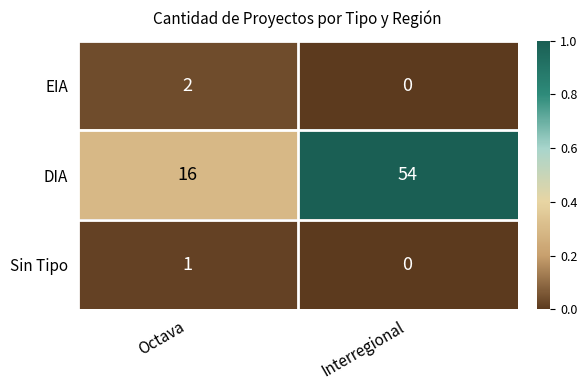

Is it true that DIA equals 54 at Interregional?

True